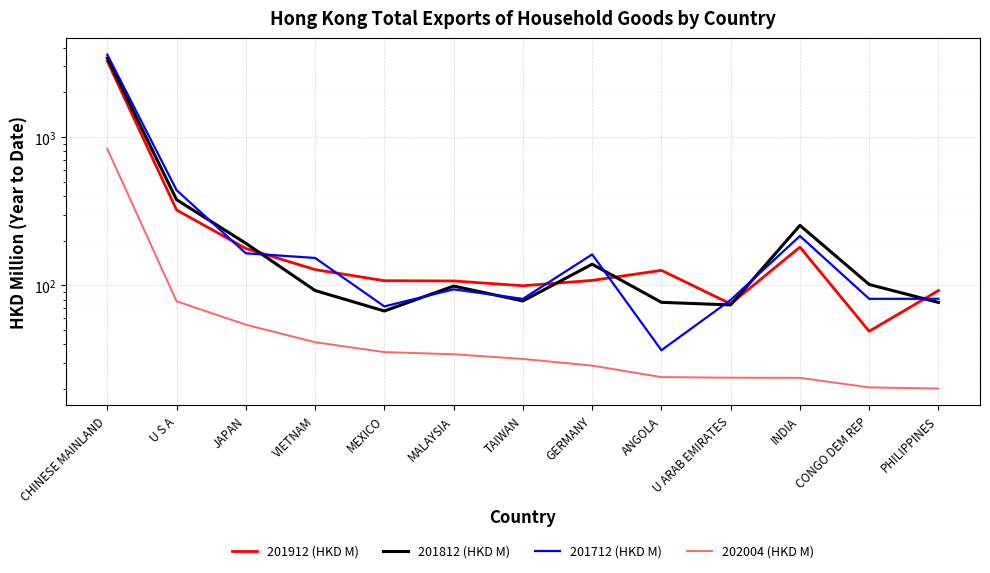

Is it true that 202004 (HKD M) equals 27.6 at JAPAN?

False